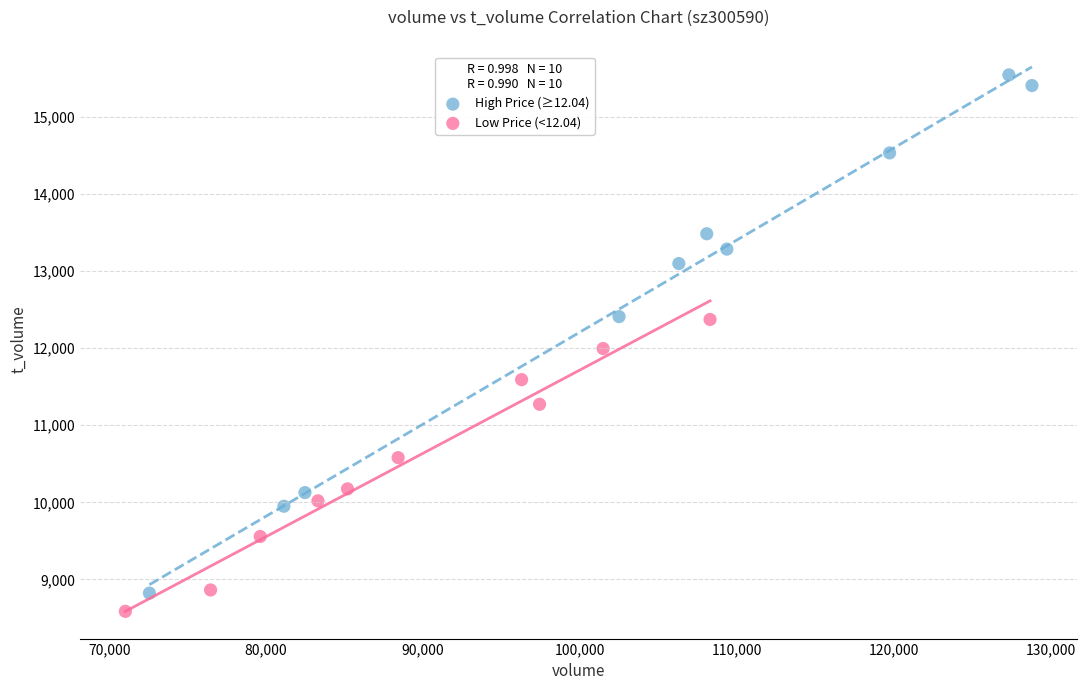

Which series has the widest spread of Y values?

High Price (≥12.04)